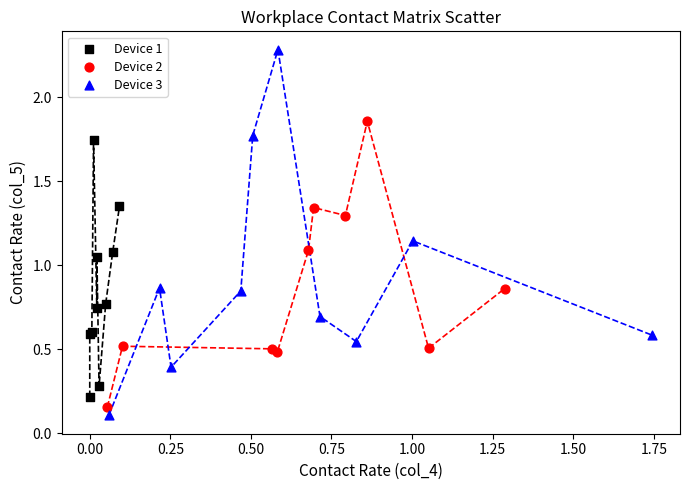

Which series has the largest Y range (max minus min)?

Device 3